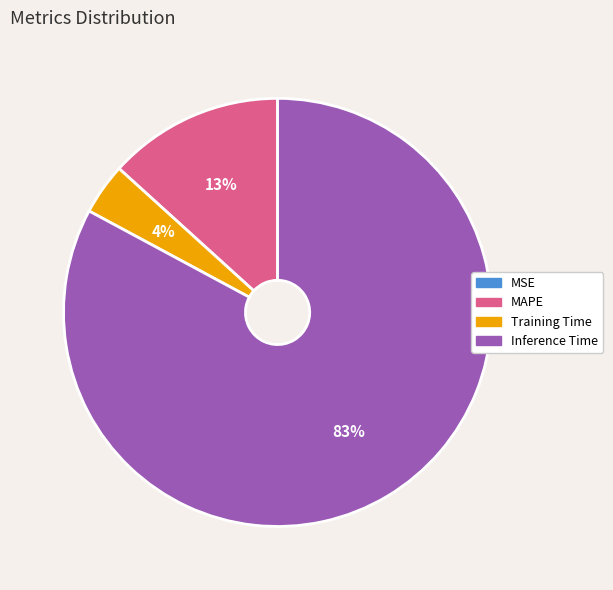

Do Inference Time and Training Time together represent more than half of the pie?

Yes